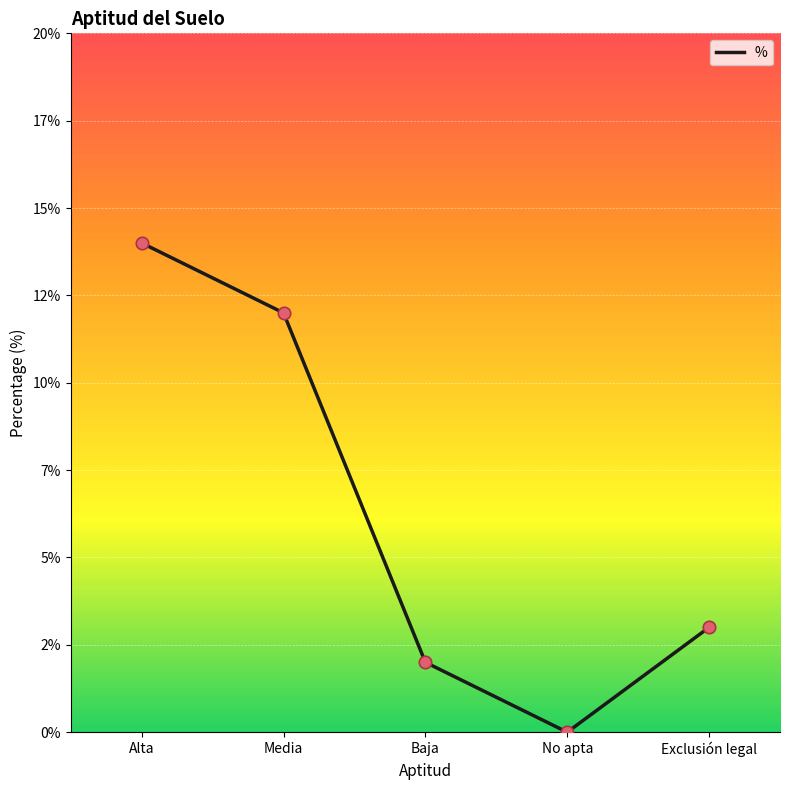

Between Media and Exclusión legal, which is larger?

Media